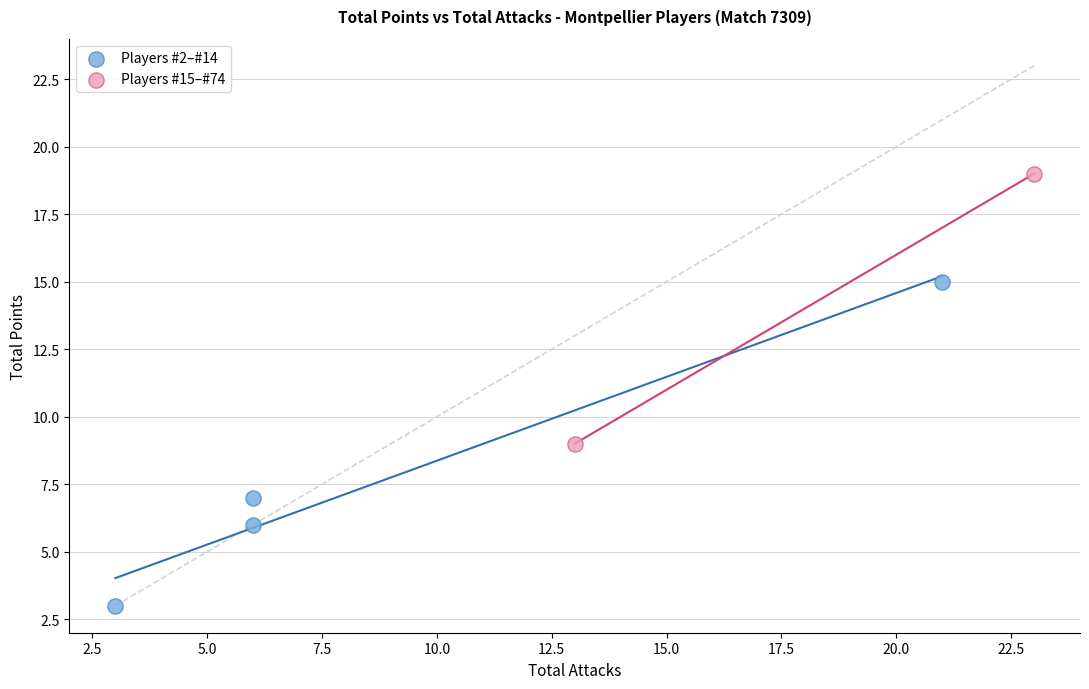

What are all the series names shown in the legend?

Players #2–#14, Players #15–#74